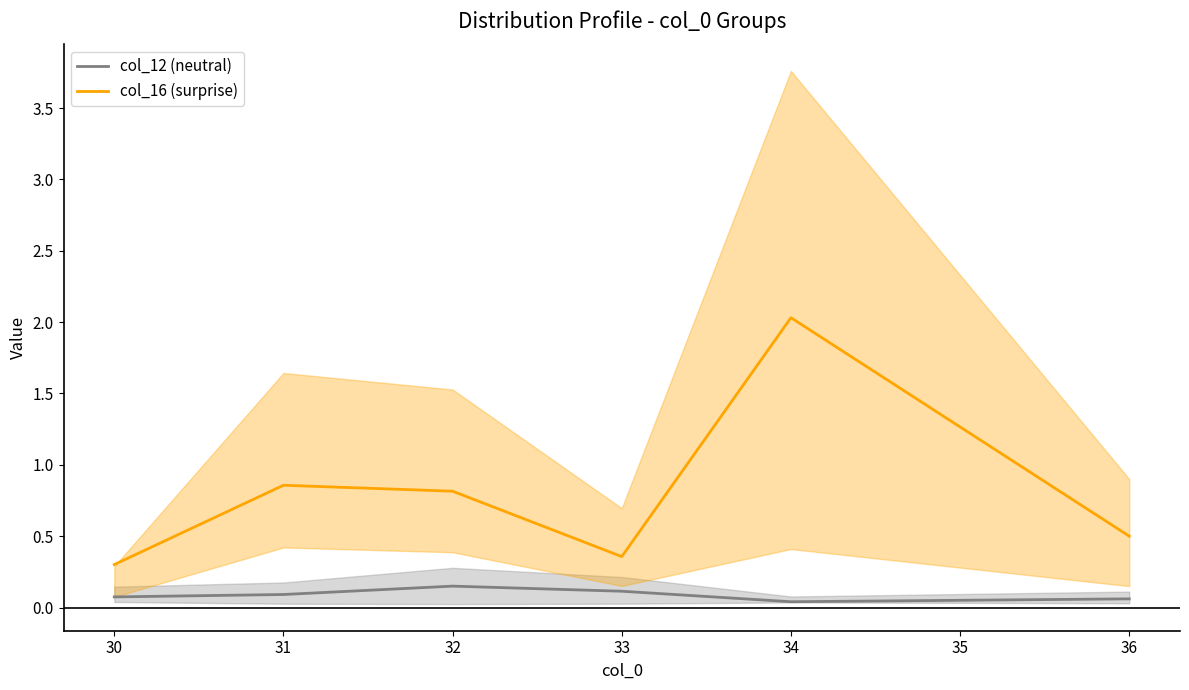

How many lines are shown in the chart?

2